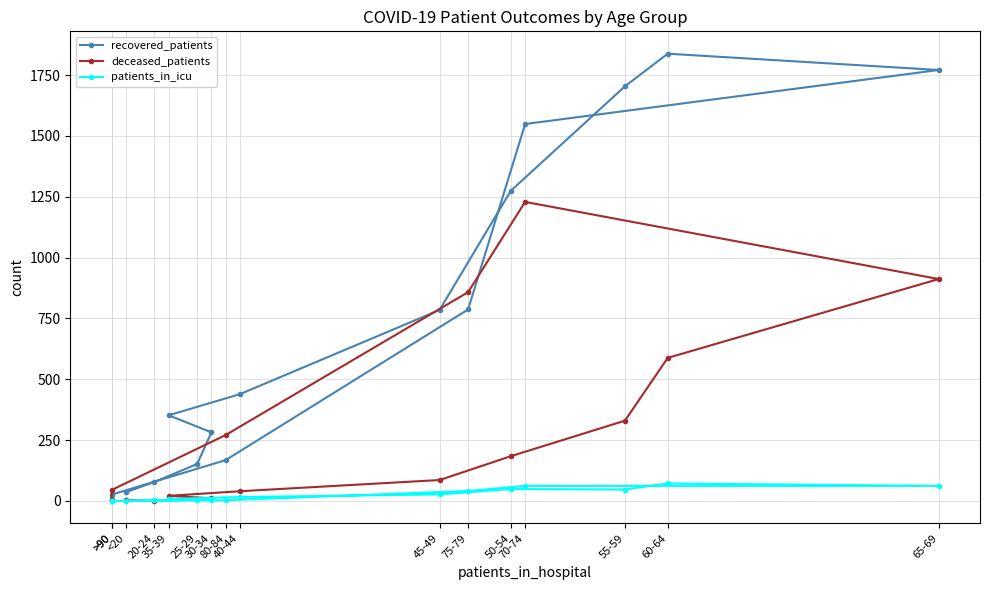

True or false: recovered_patients and patients_in_icu cross at least once.

False